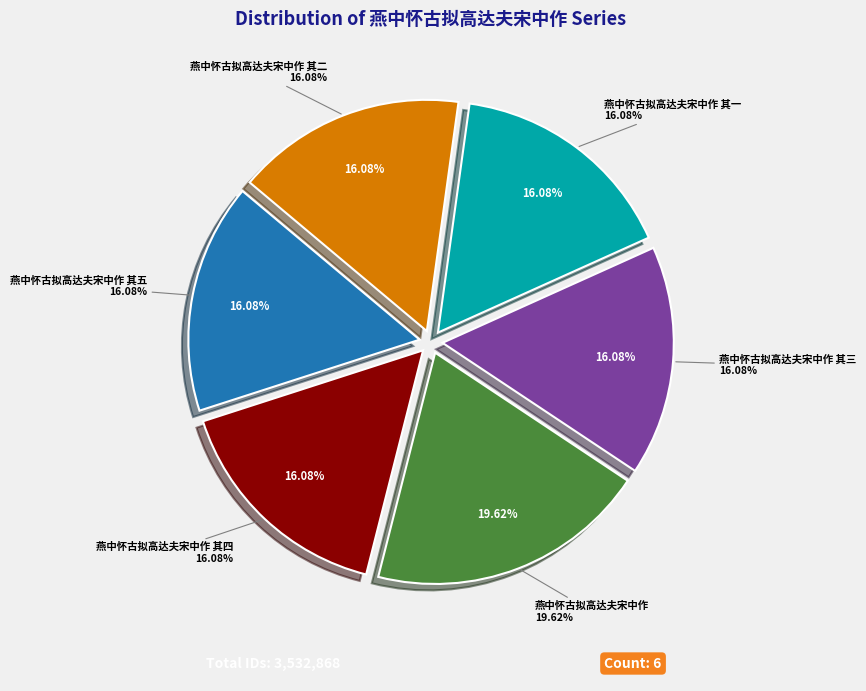

Which category has the biggest portion of the pie?

燕中怀古拟高达夫宋中作